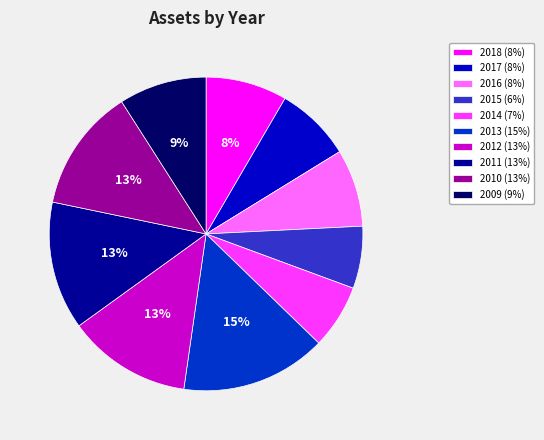

Which slice is the largest?

2013